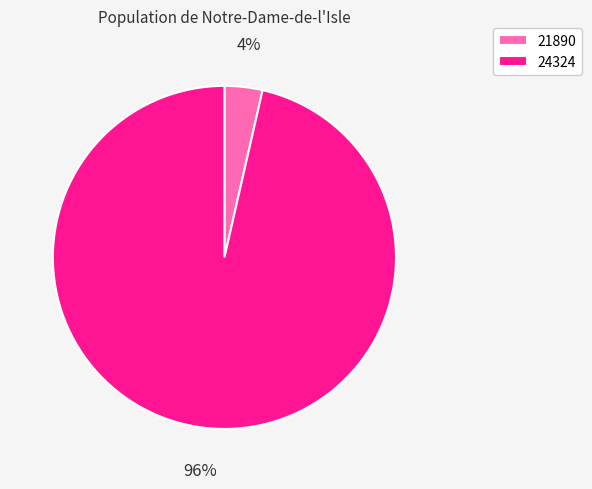

To the nearest percent, what is the combined percentage of 24324 and 21890?

100%